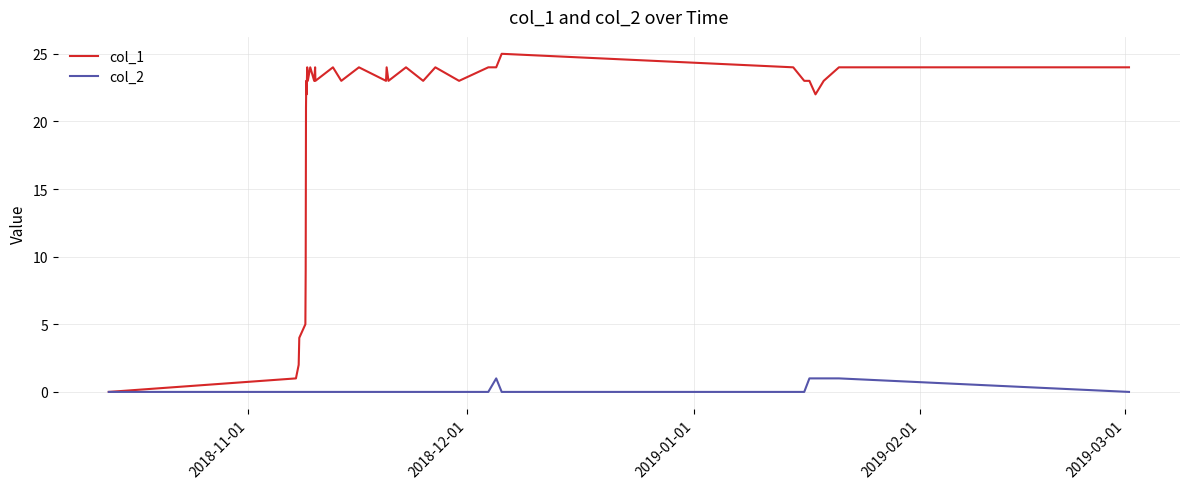

List the series in order of their overall mean, lowest first.

col_2, col_1